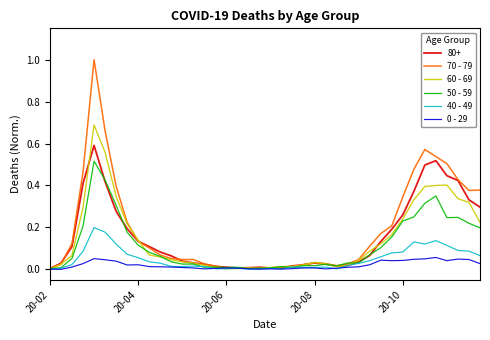

Between which two adjacent categories do 60 - 69 and 50 - 59 first intersect?

20-02 and 20-04